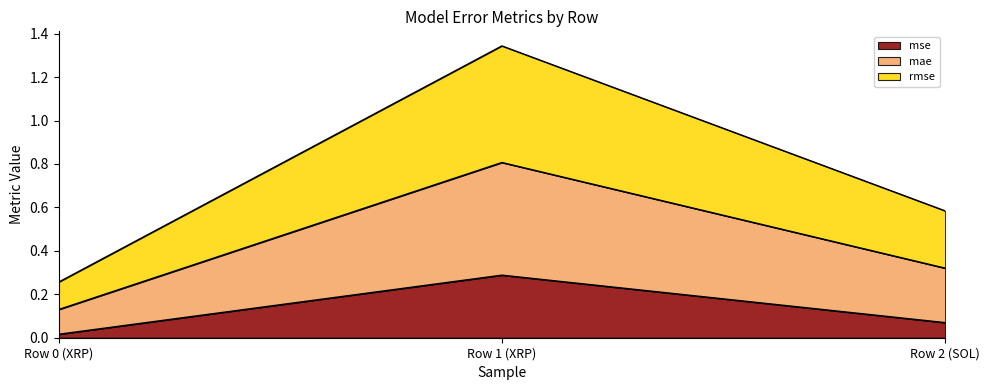

Does the chart have visible grid lines?

No